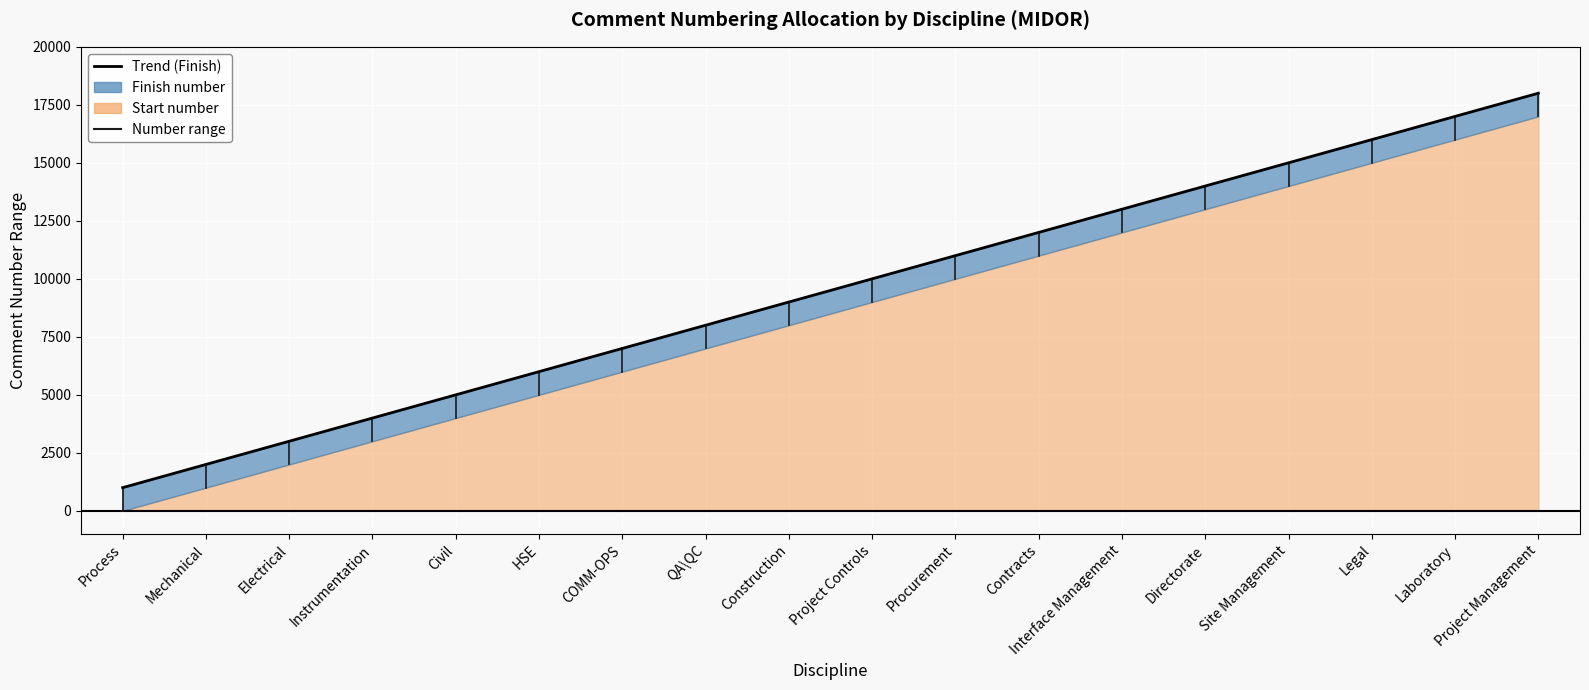

Which series has the largest total across all categories?

Finish